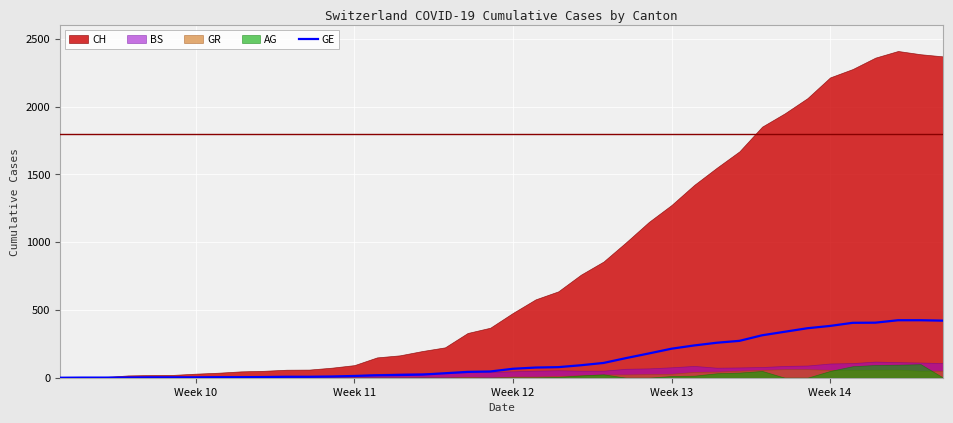

How many data points does each series have?

40